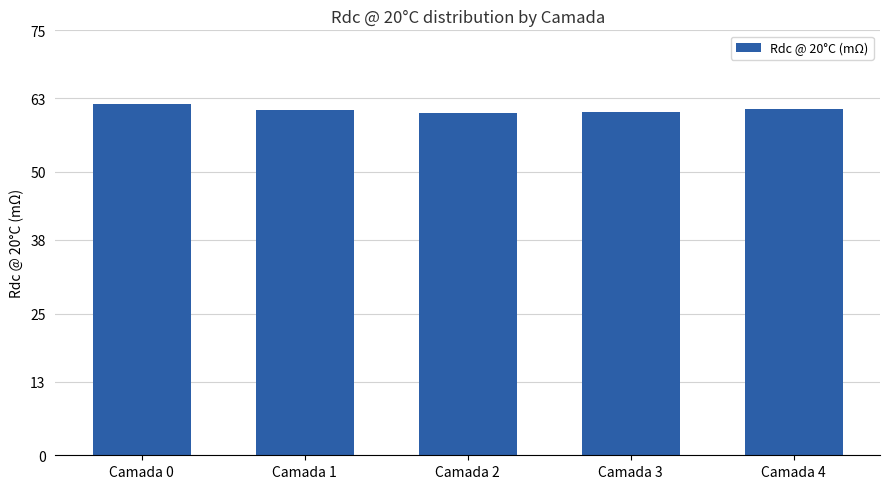

Which label corresponds to the largest value in the chart?

Camada 0